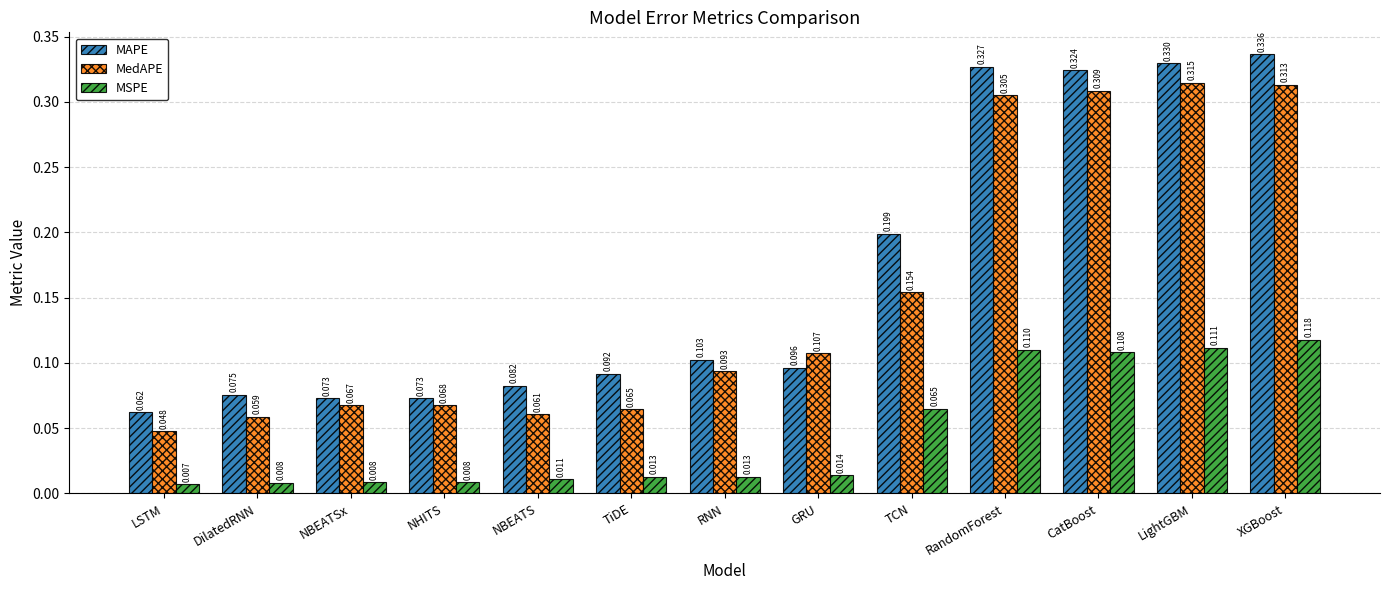

Which series changed the most between GRU and XGBoost?

MAPE